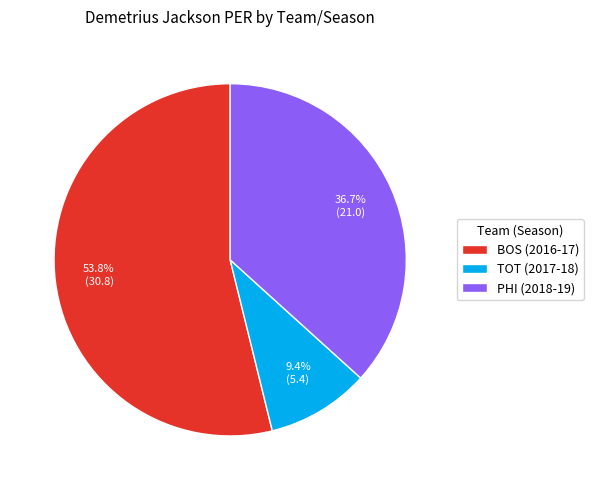

What percentage do BOS (2016-17) and TOT (2017-18) together represent?

63.3%